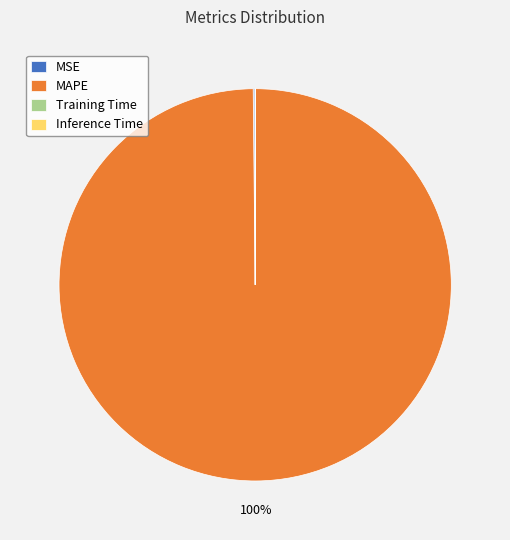

The MAPE slice represents 88% of the pie. True or false?

False